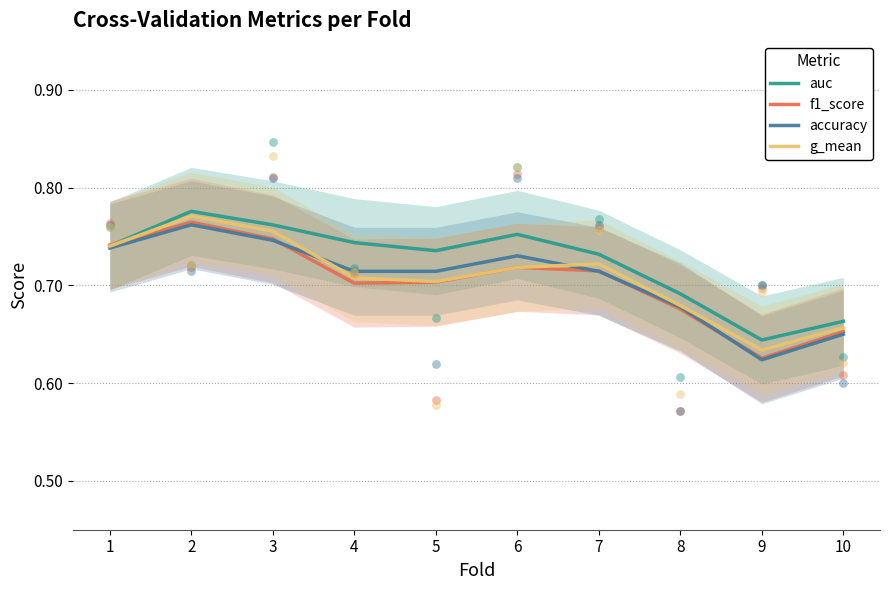

Which series reaches the maximum Y coordinate?

auc